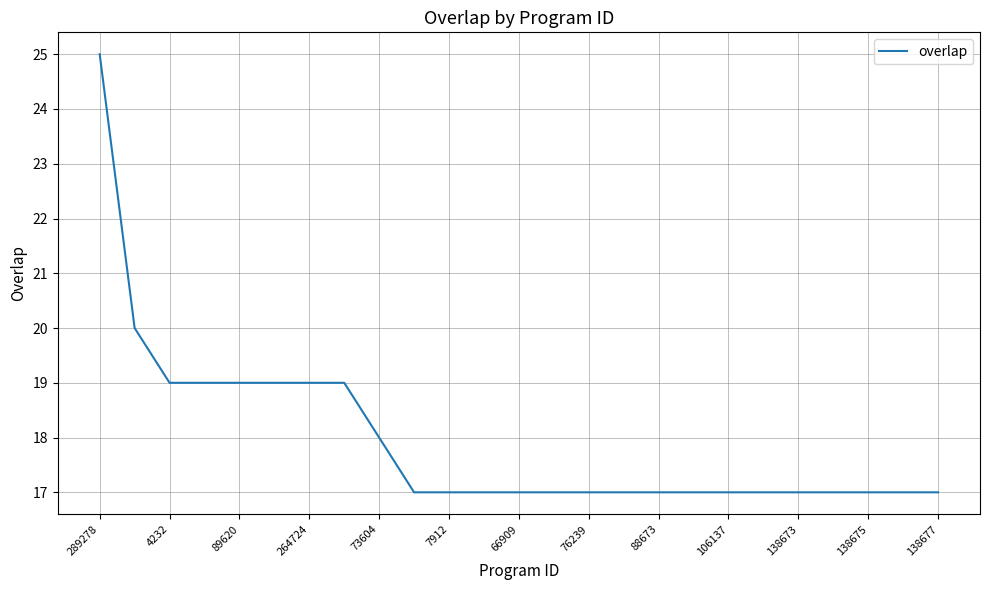

What is the difference between the maximum and minimum values?

8